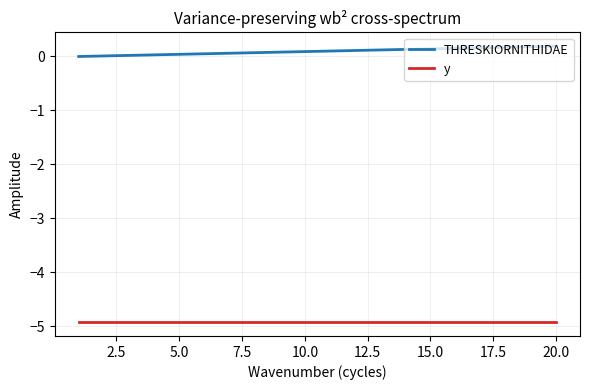

What are all the series names shown in the legend?

THRESKIORNITHIDAE, y